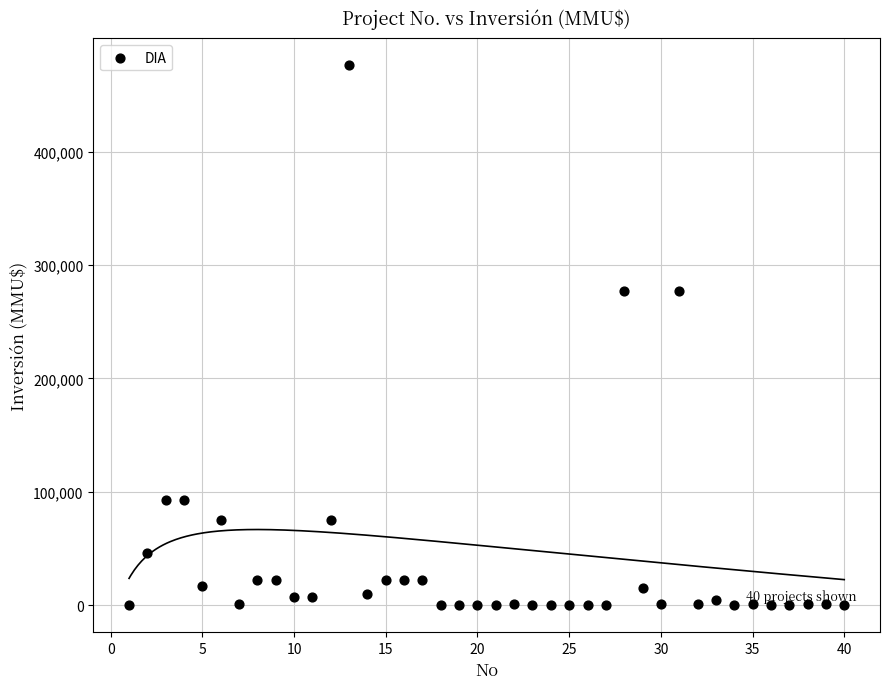

What is the range of X values (max minus min)?

39